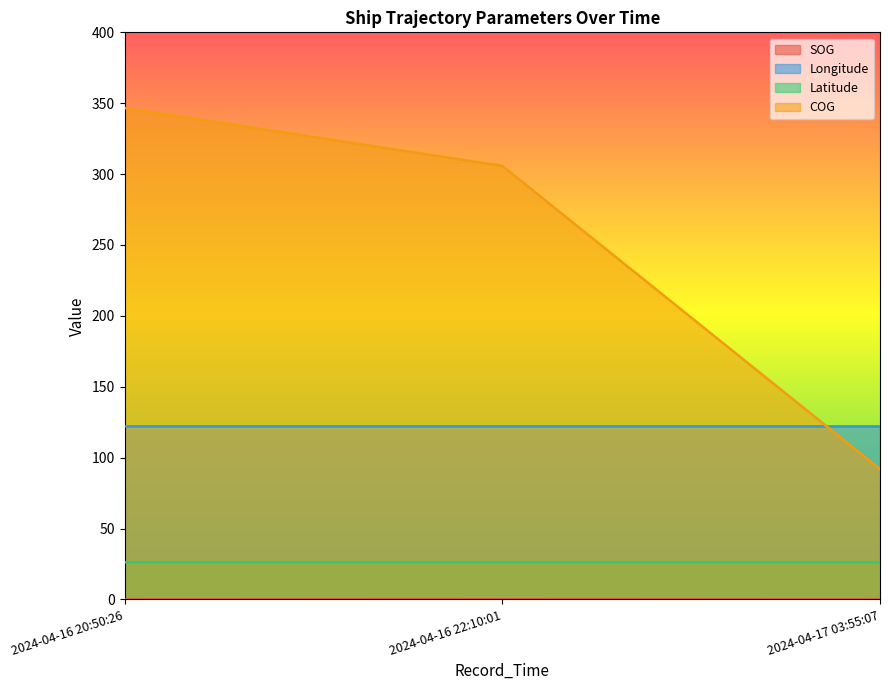

Between 2024-04-16 20:50:26 and 2024-04-17 03:55:07, which series saw the biggest shift?

COG